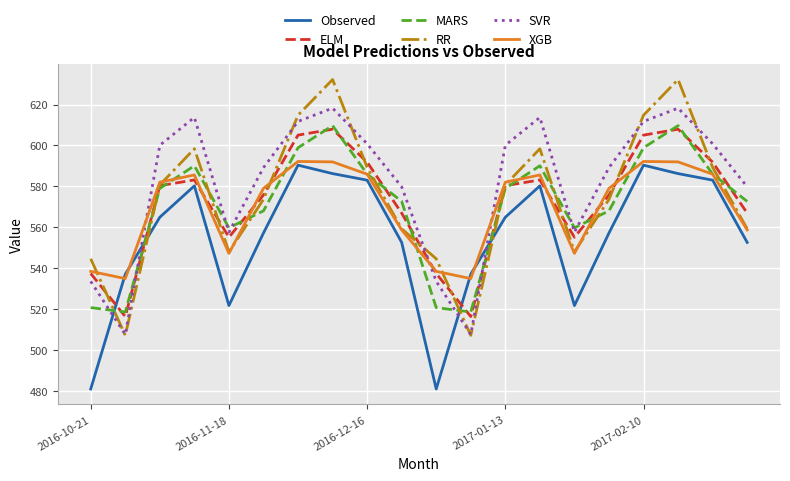

What is the greatest value displayed?

632.2